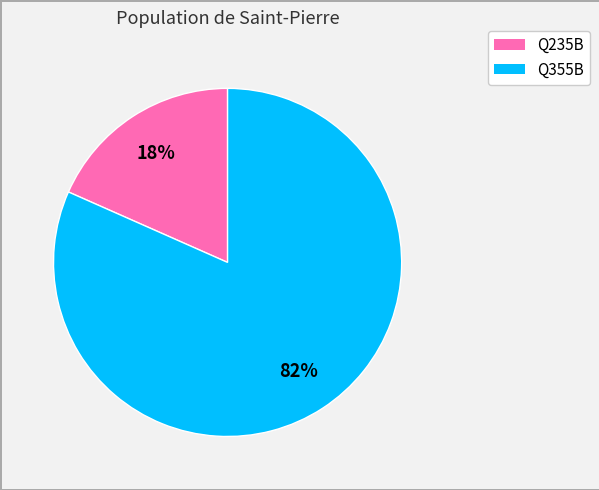

Count the number of slices in the pie.

2